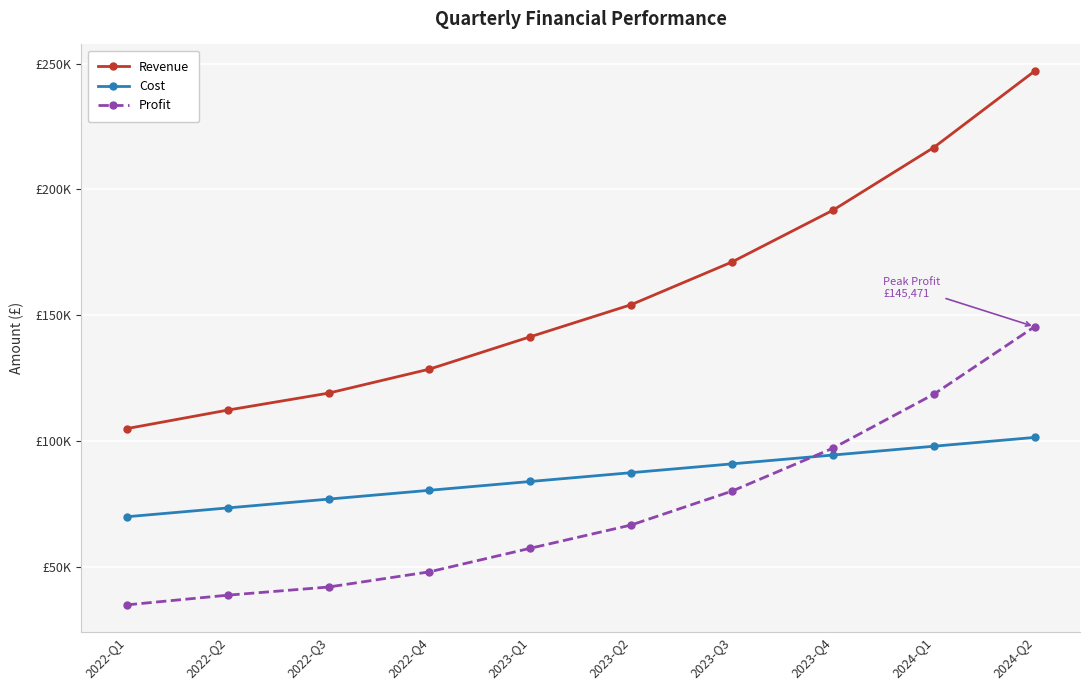

What is the difference between the maximum and minimum values in the Profit series?

110471